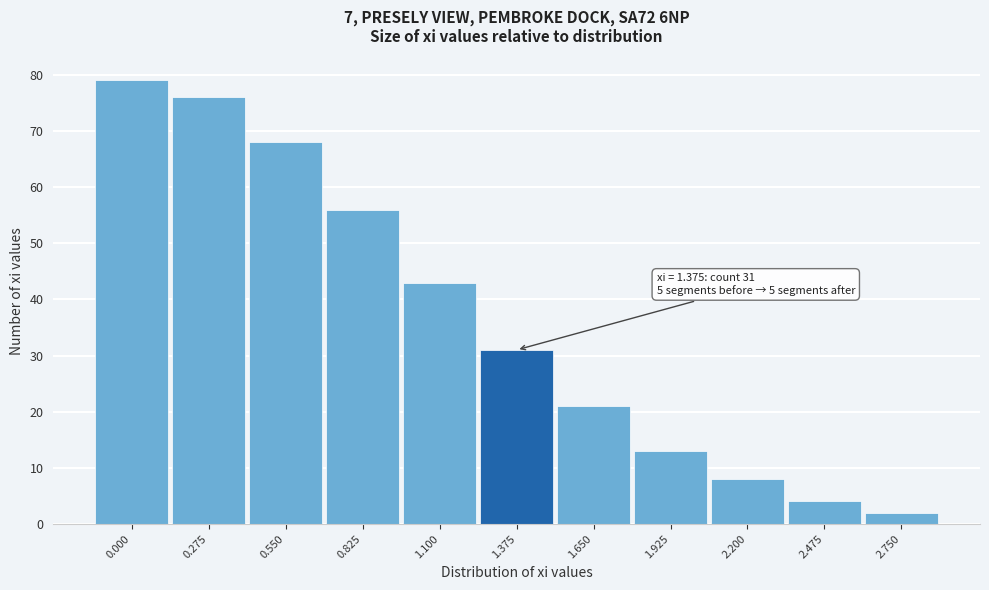

Reading left to right, what are all the values shown in this chart?

79	76	68	56	43	31	21	13	8	4	2